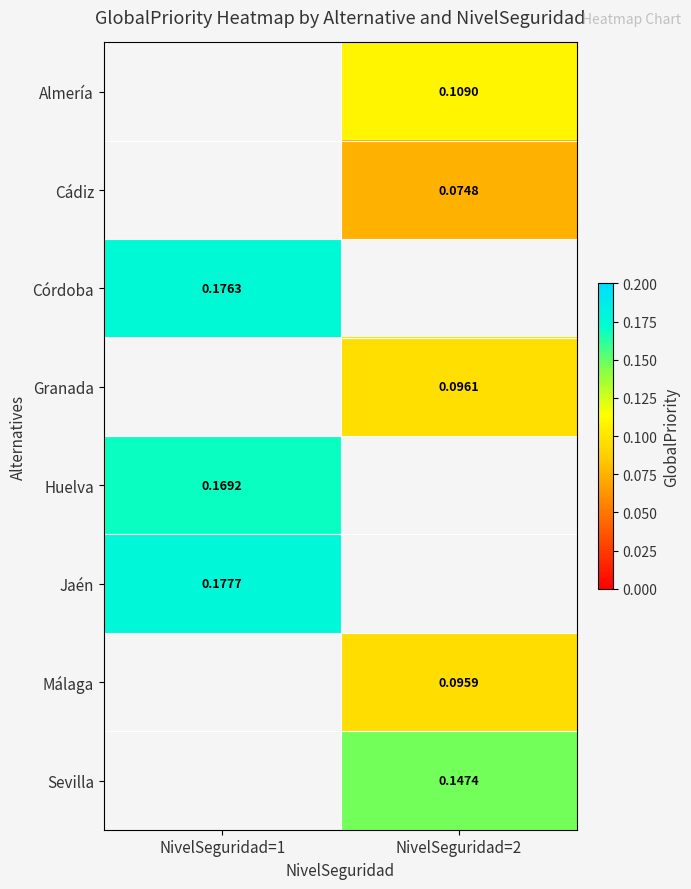

What is the maximum value shown in the chart?

0.2